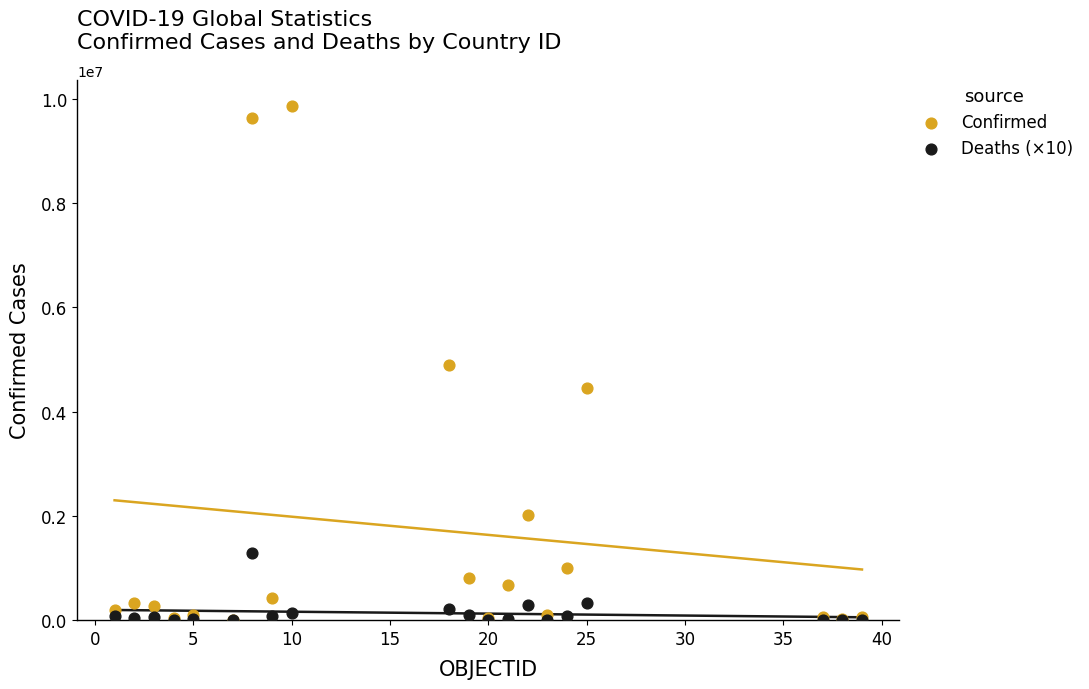

Which series reaches the maximum Y coordinate?

Confirmed